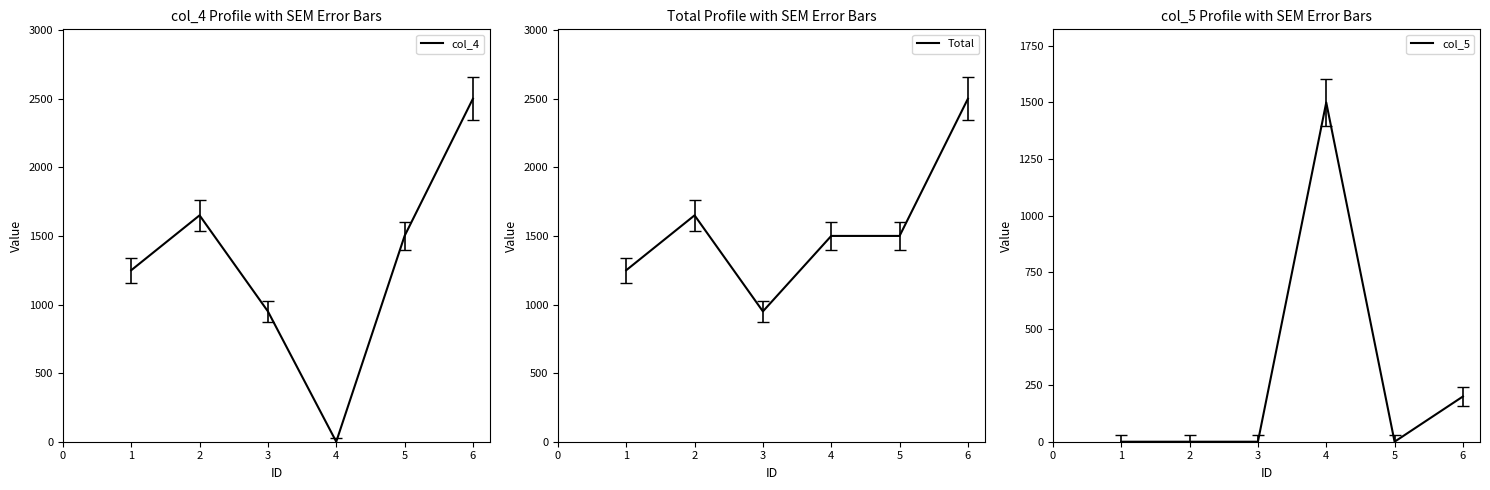

What is the minimum value for Total?

950